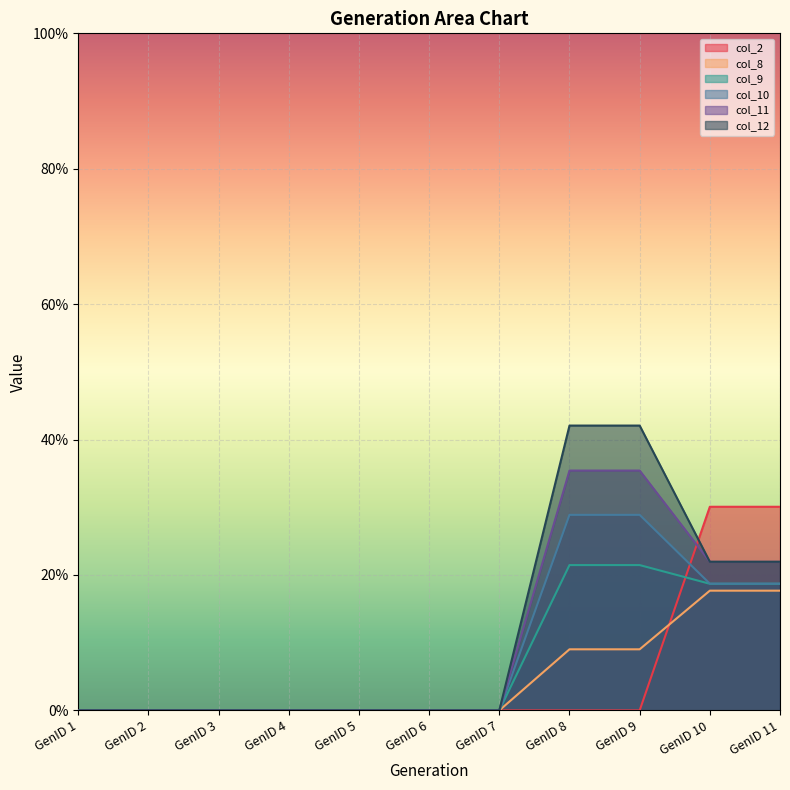

At how many categories does at least one series exceed 12?

4